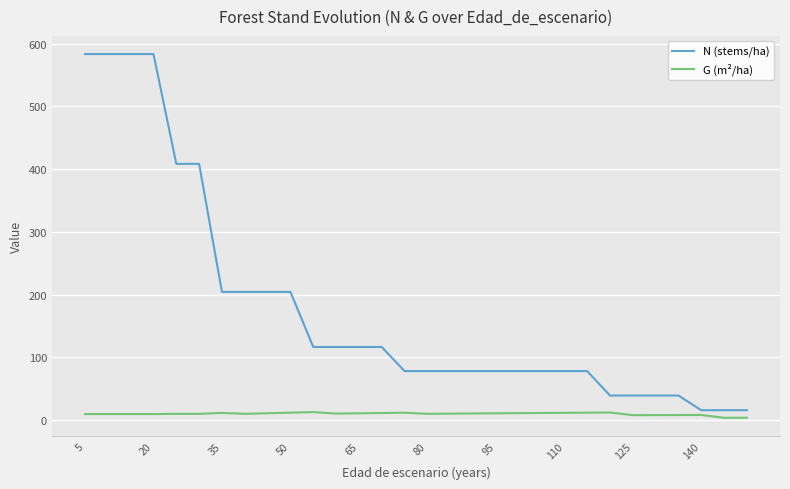

What is the greatest value displayed?

583.6